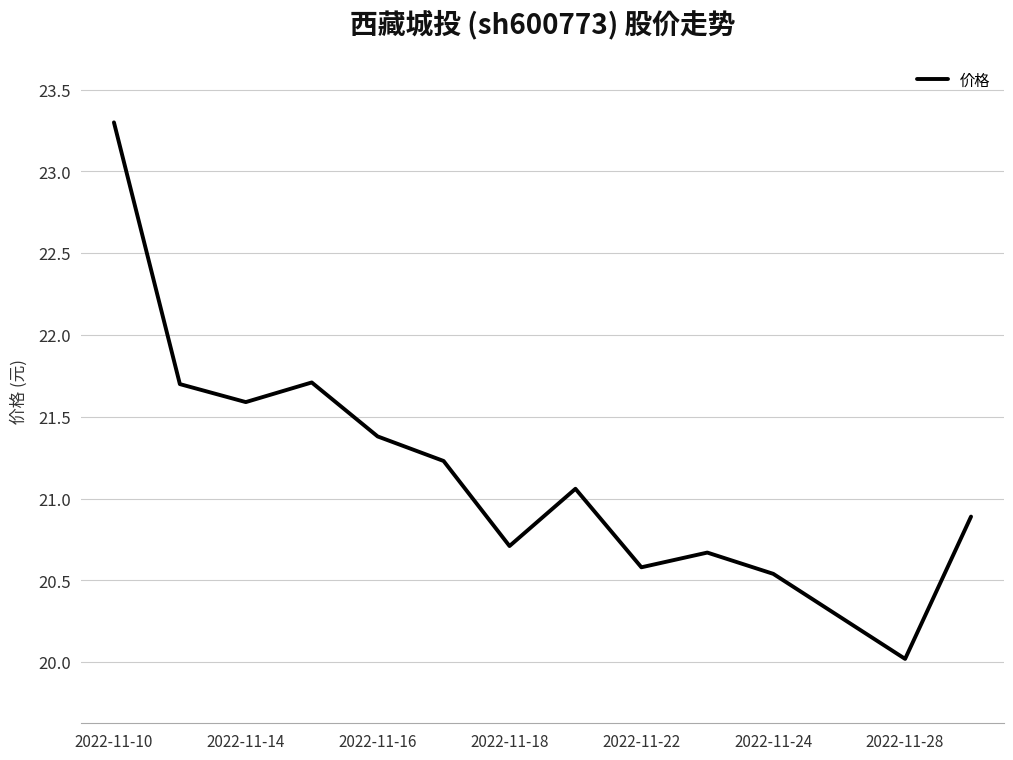

What is the maximum value shown in the chart?

23.3